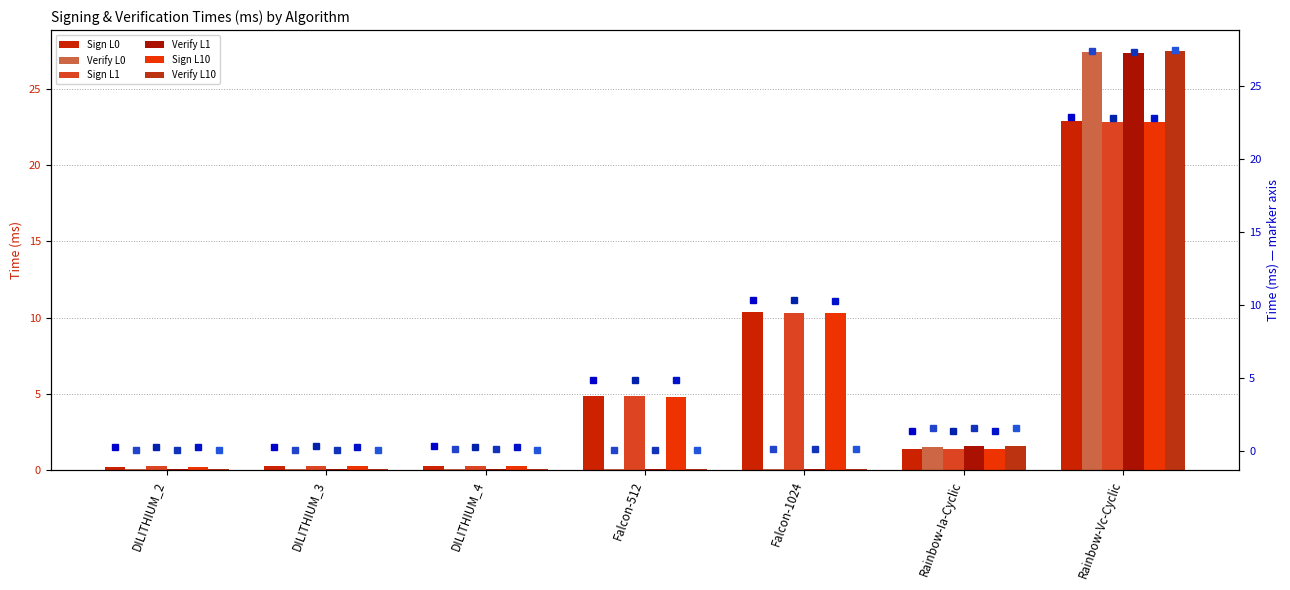

Reading left to right, extract all data points from this chart.

Sign L0: 0.2	0.3	0.3	4.9	10.3	1.4	22.9
Verify L0: 0.0	0.1	0.1	0.1	0.1	1.5	27.4
Sign L1: 0.3	0.3	0.3	4.8	10.3	1.4	22.8
Verify L1: 0.1	0.1	0.1	0.1	0.1	1.6	27.3
Sign L10: 0.2	0.3	0.3	4.8	10.3	1.4	22.8
Verify L10: 0.0	0.1	0.1	0.1	0.1	1.6	27.5